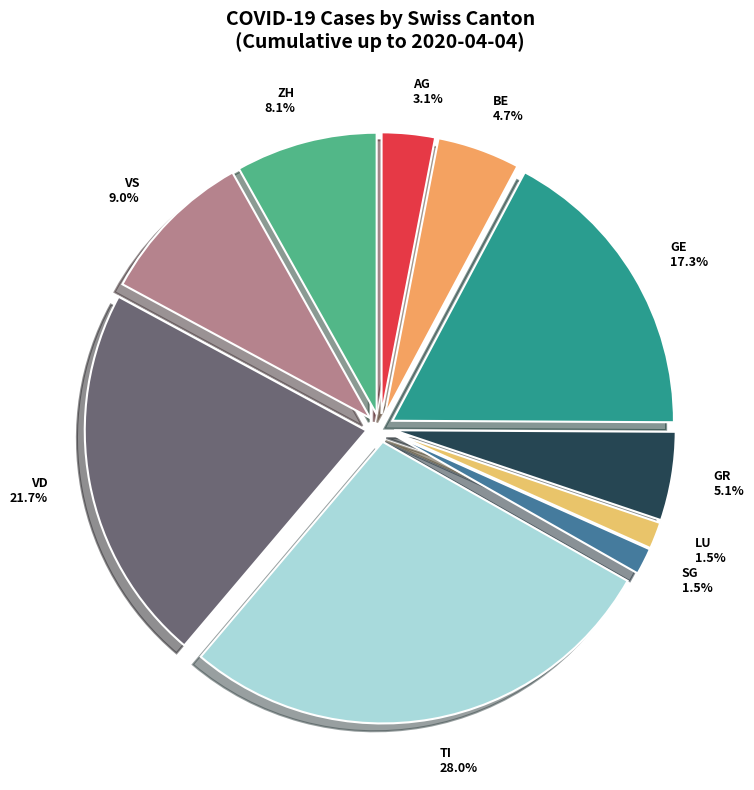

Is the sum of LU and ZH greater than half?

No